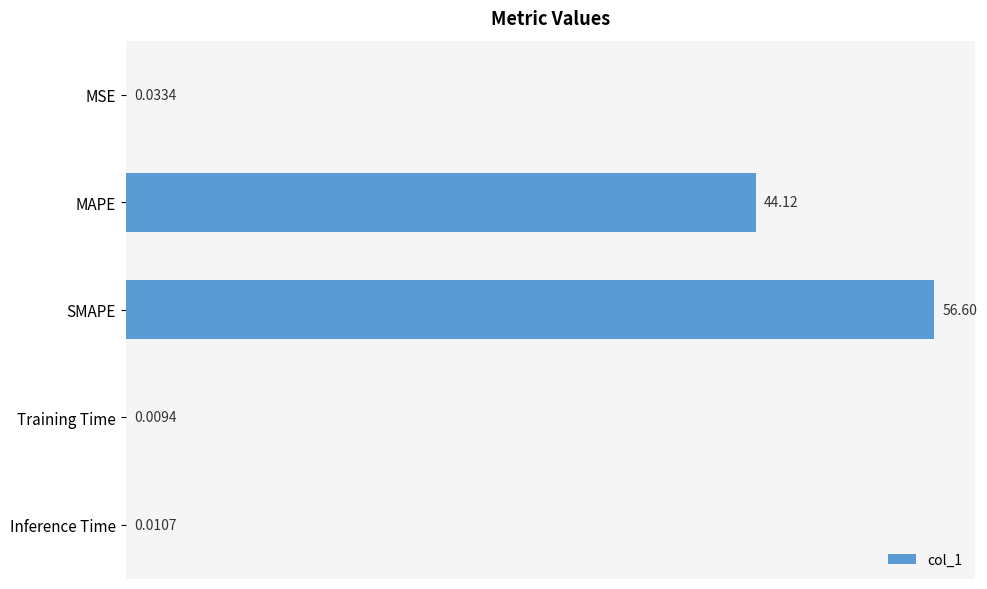

How many series are shown in this chart?

1